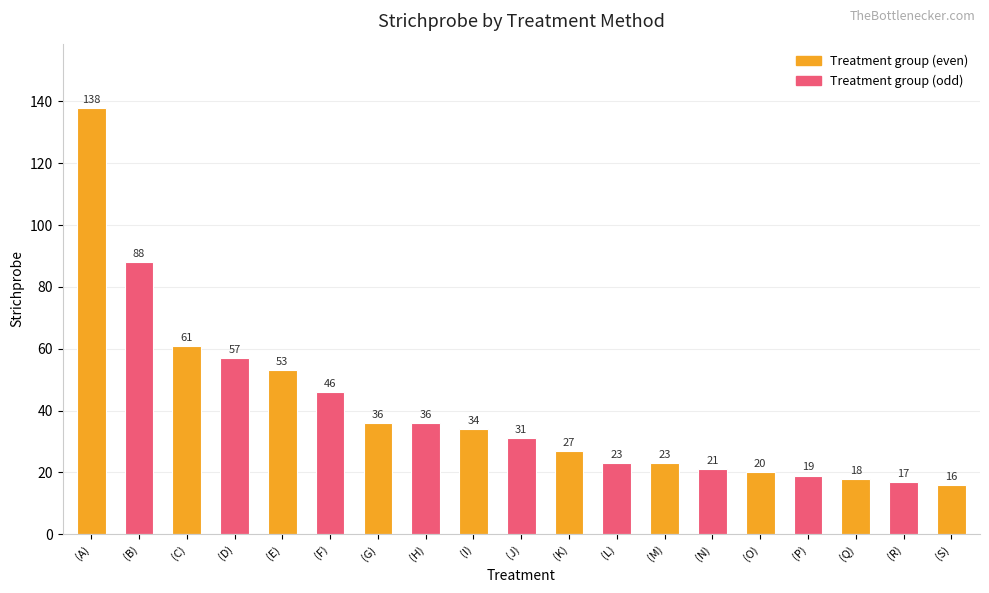

How many series are shown in this chart?

1